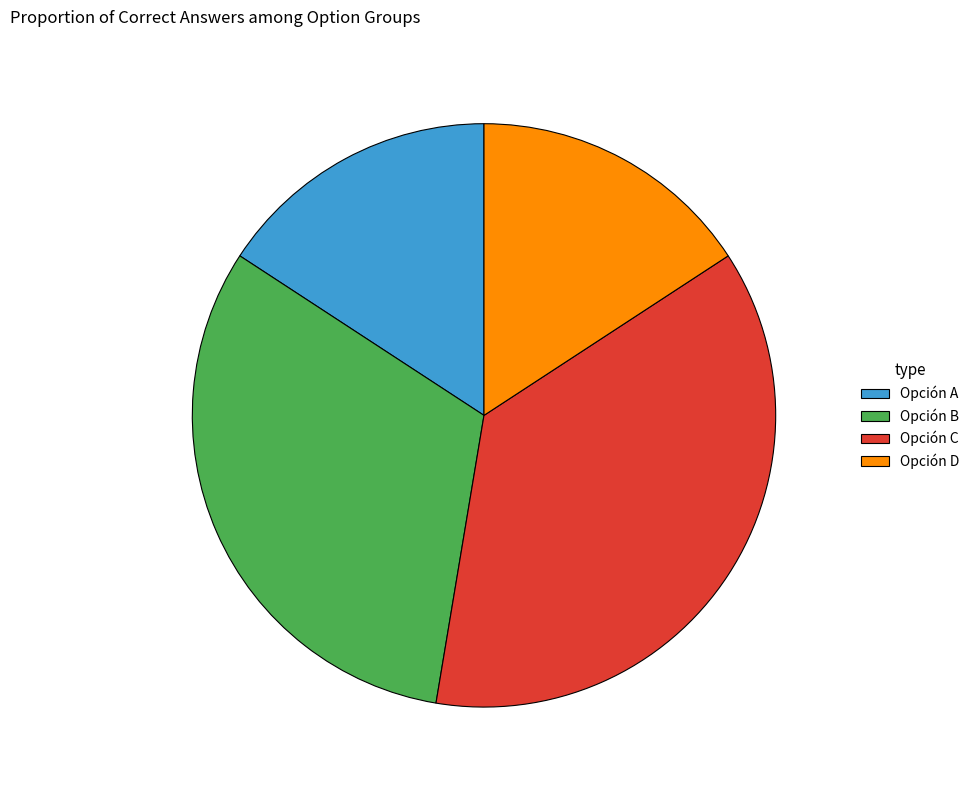

Do Opción B and Opción C together represent more than half of the pie?

Yes